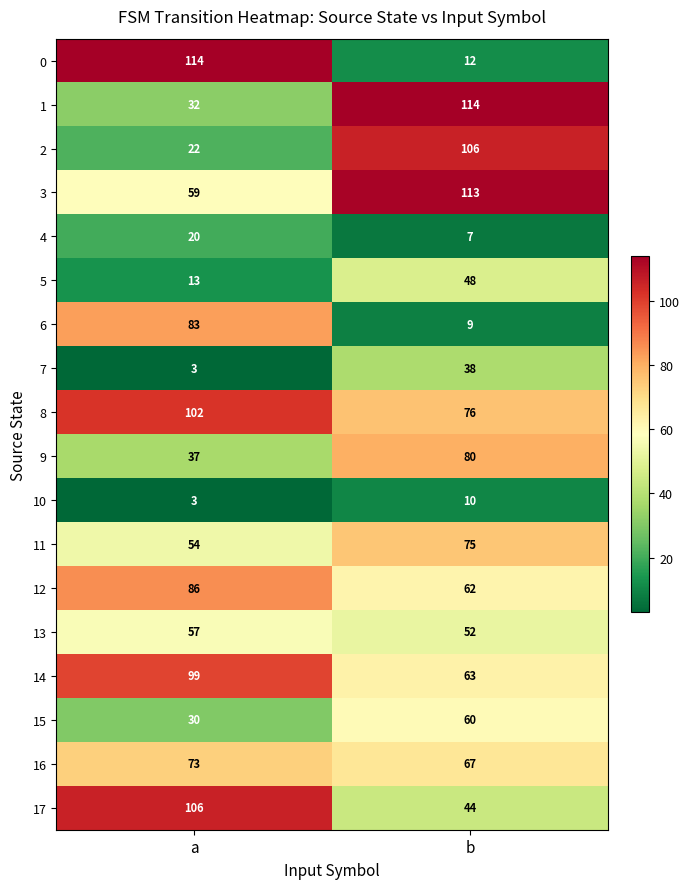

Which series has the widest spread of values?

0